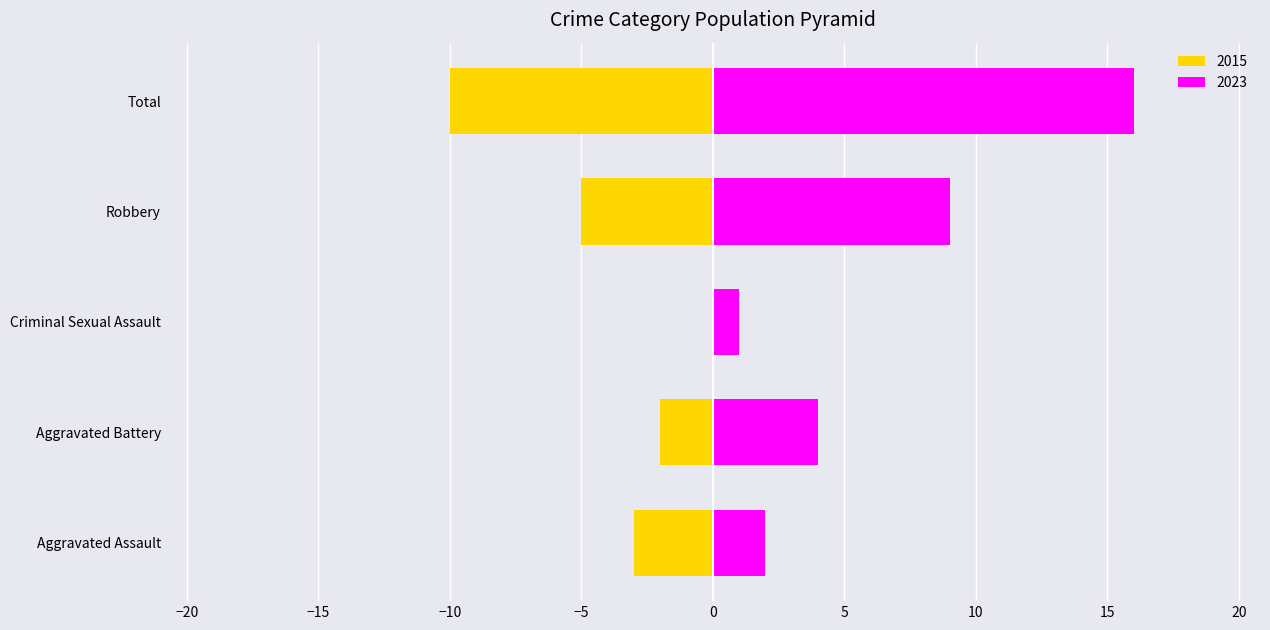

What is the spread (max minus min) of values at Aggravated Assault?

5